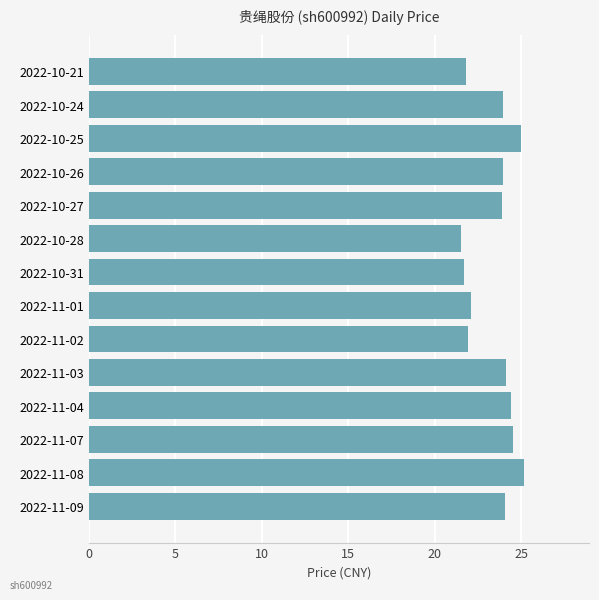

What is the difference between the maximum and minimum values?

3.6